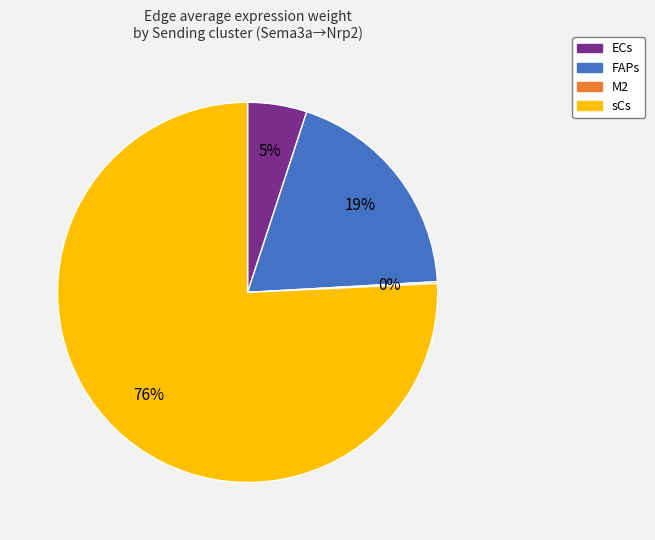

Which category has the biggest portion of the pie?

sCs